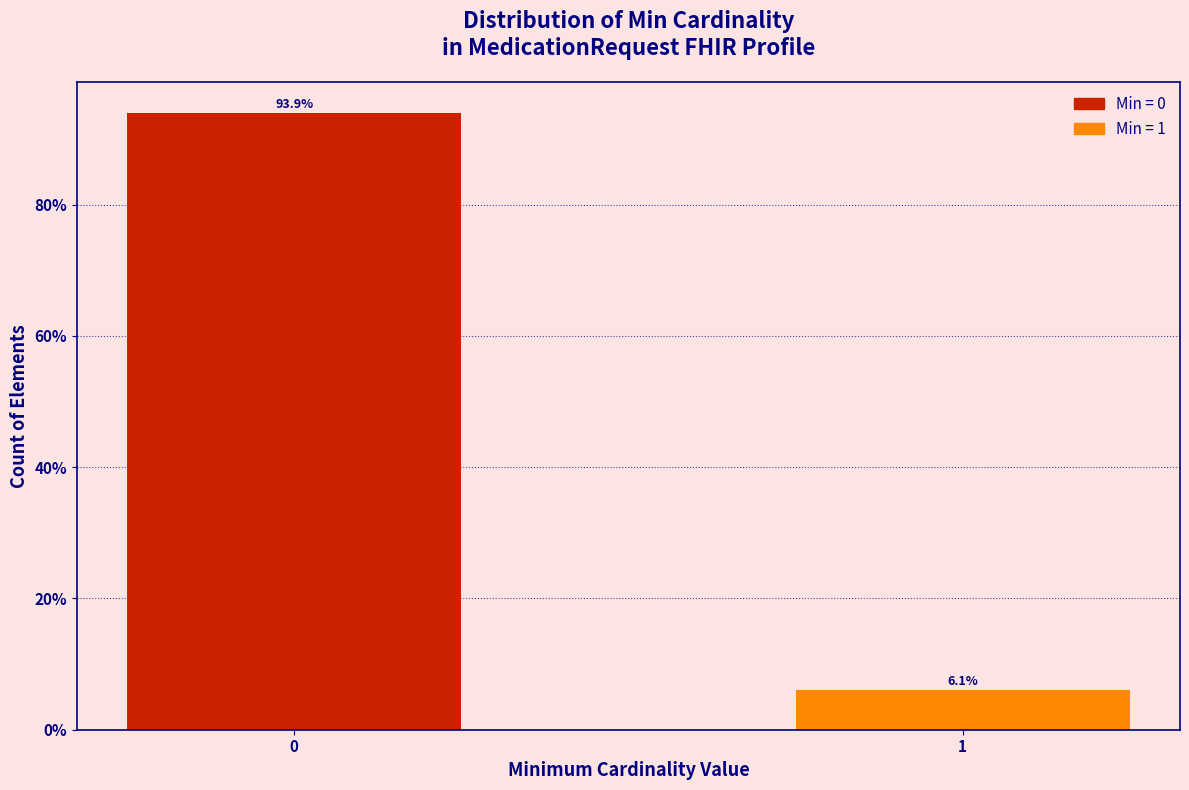

Reading right to left, transcribe all the data shown in this chart.

6.1	93.9